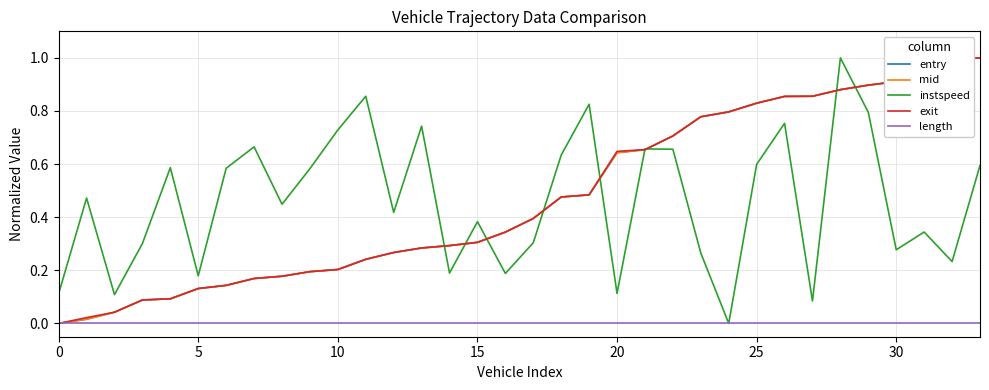

What is the difference between the maximum and minimum values in the instspeed series?

1.0